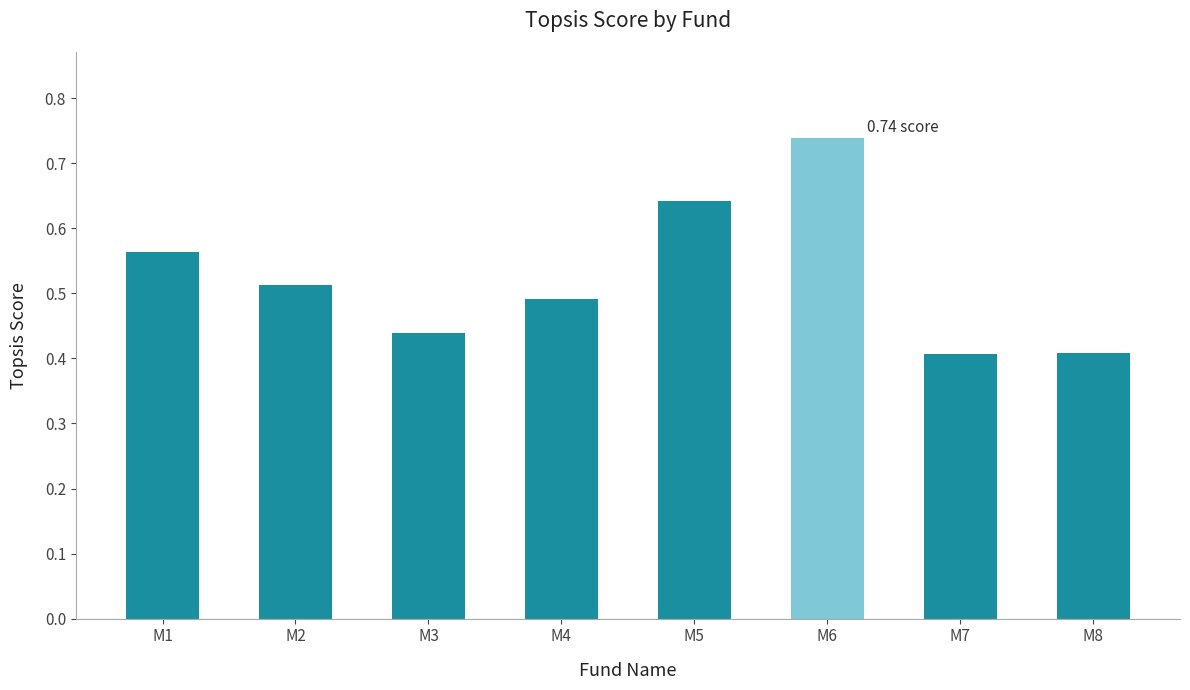

What is the sum of all values?

4.2